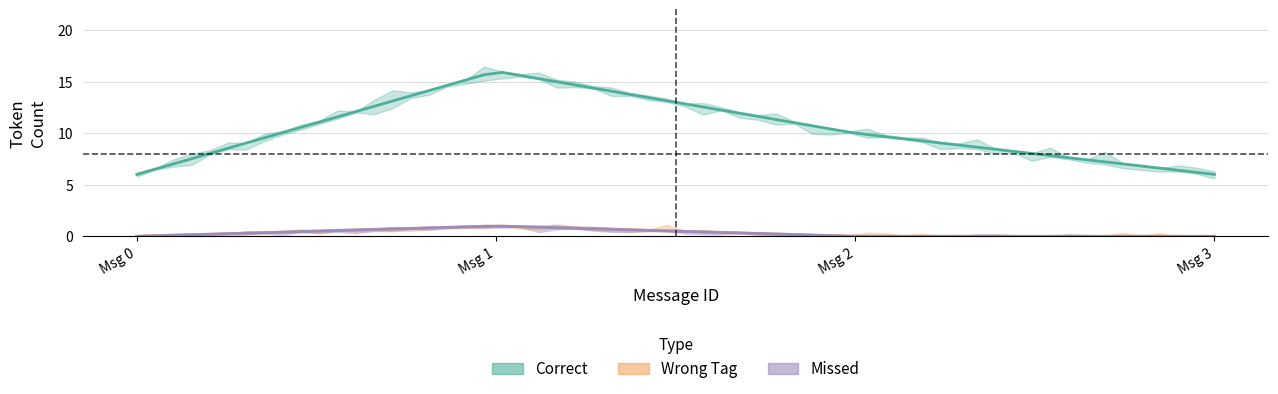

True or false: Wrong_Tag has a value of 0 at 2.

True